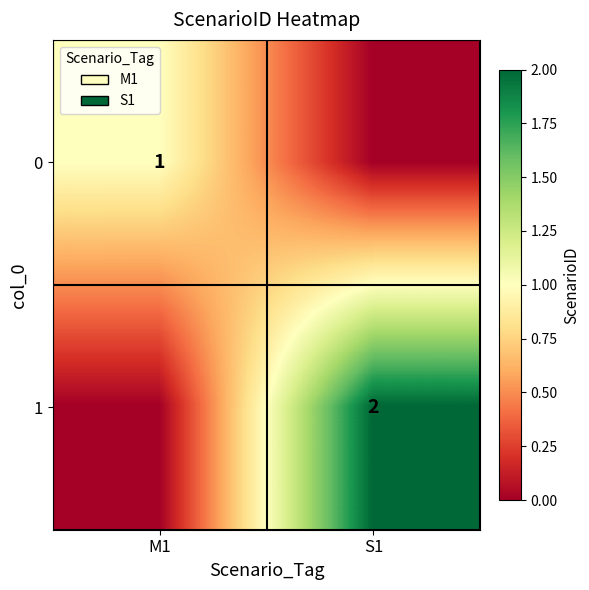

What is the difference between the highest and lowest values at M1?

1